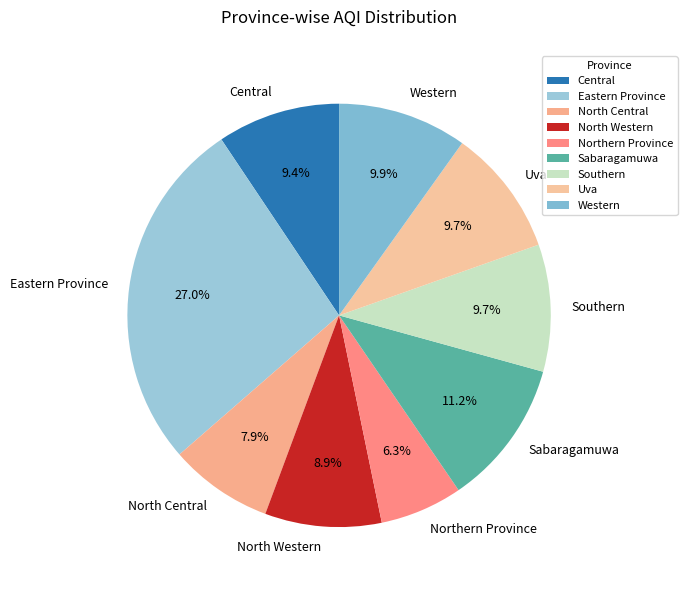

Does North Western represent more than half of the total?

No